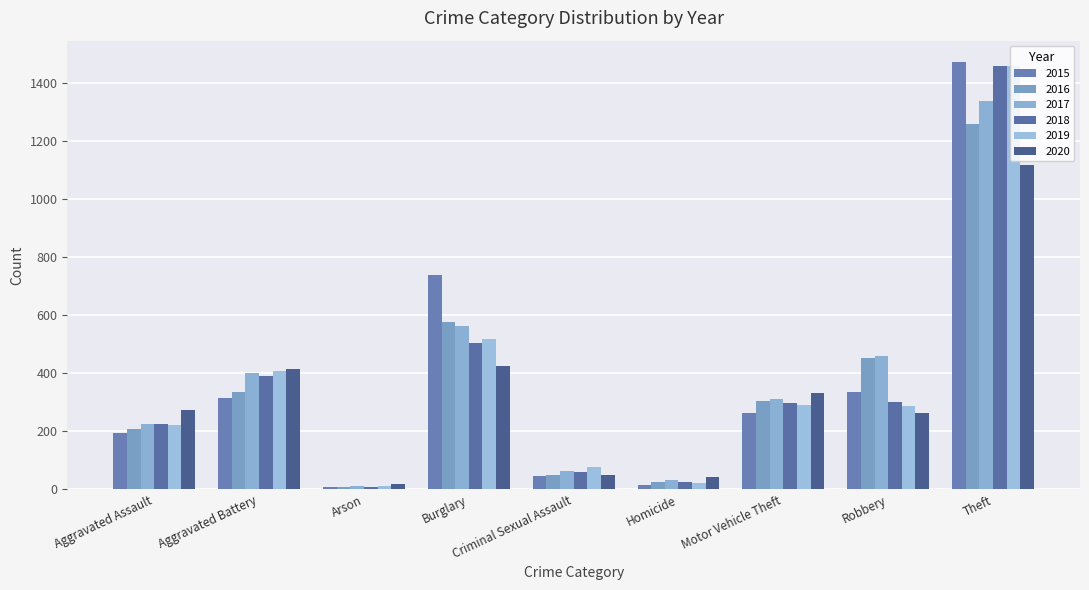

What position from the left is Burglary?

4